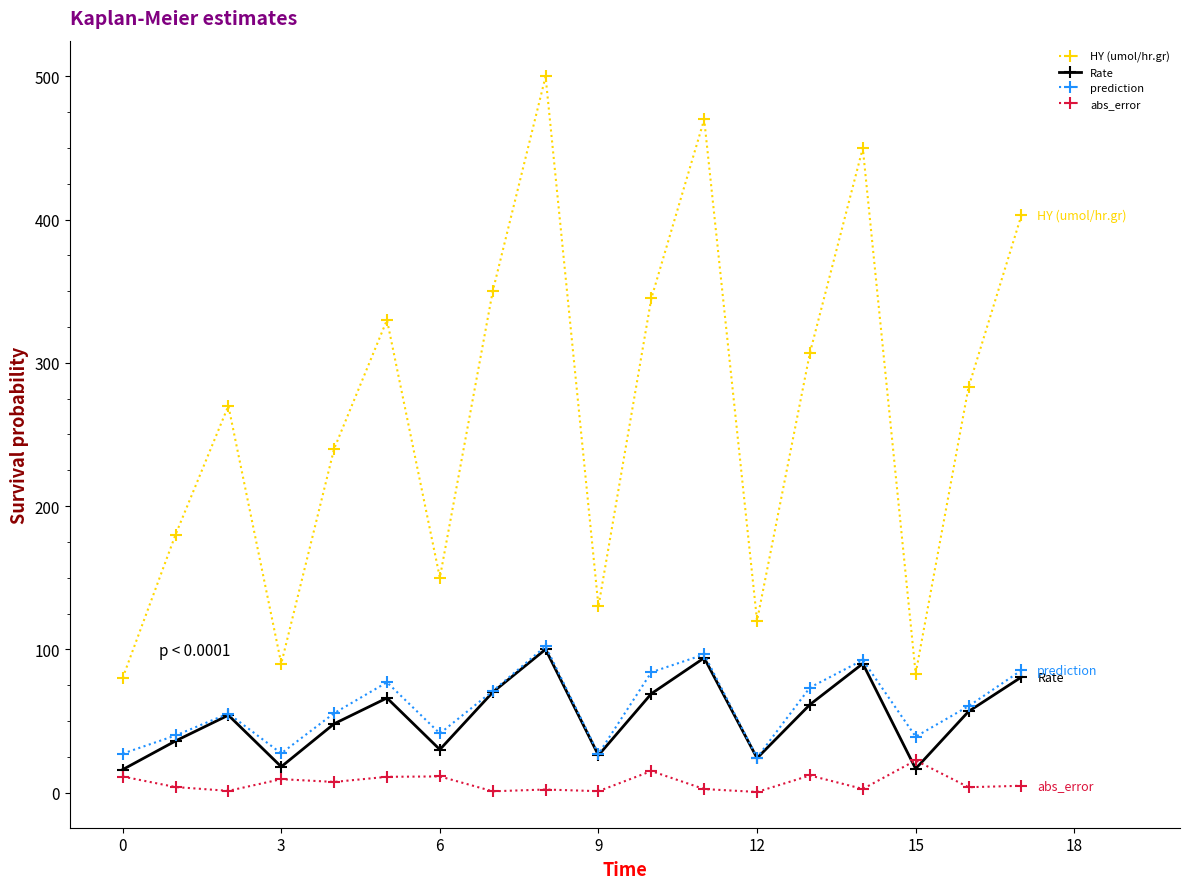

What is the value of the HY (umol/hr.gr) point at the 16th from the left?

83.0